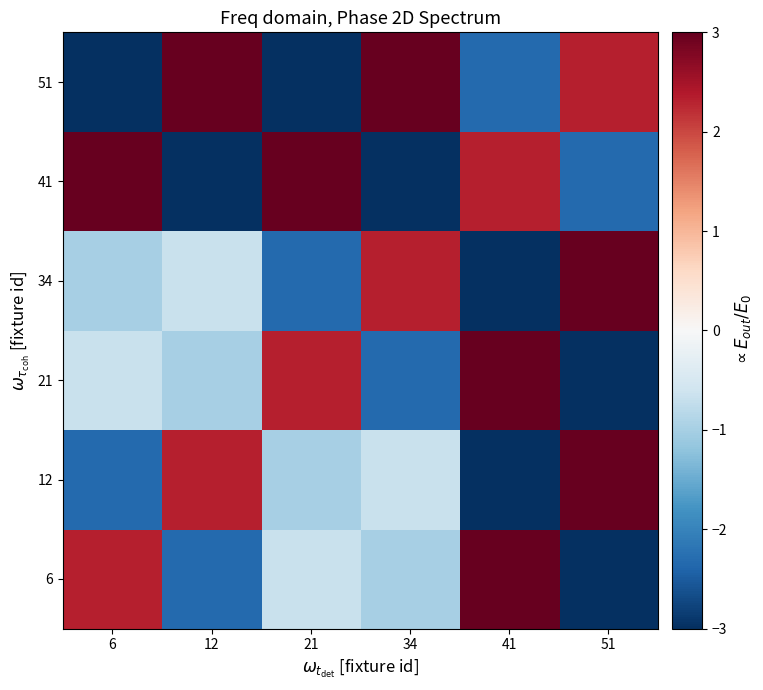

Between 21 and 12, which is larger?

21